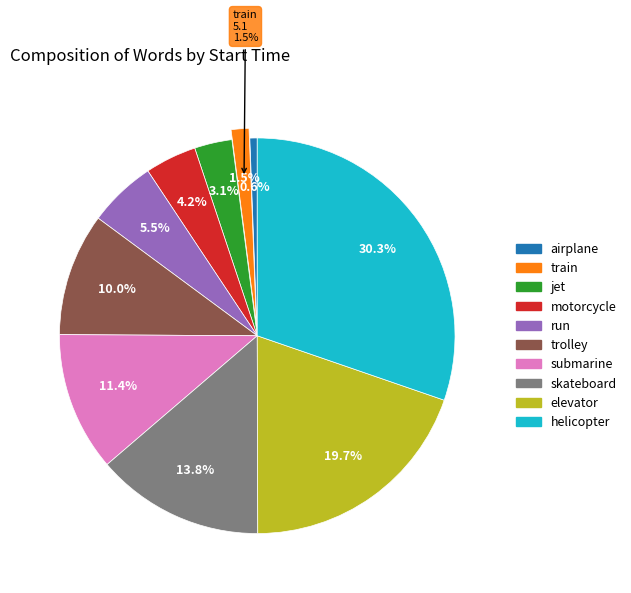

To the nearest percent, what is the difference between the run and trolley slice percentages?

4%